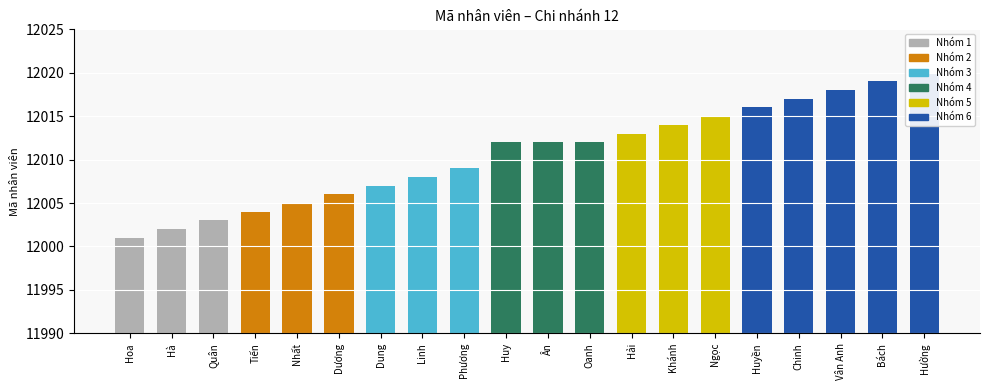

List the labels in order of value, smallest first.

Hoa, Hà, Quân, Tiến, Nhất, Dương, Dung, Linh, Phương, Huy, Ân, Oanh, Hải, Khánh, Ngọc, Huyền, Chinh, Vân Anh, Bách, Hường